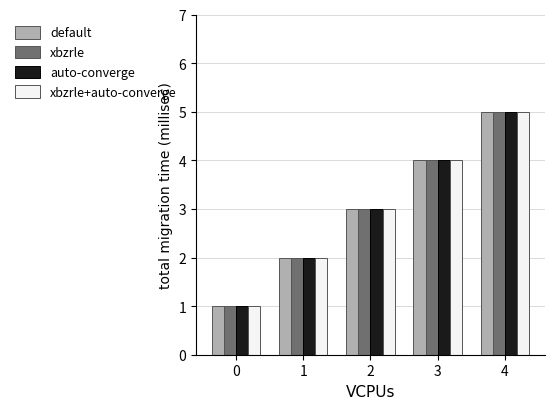

Rank the categories by auto-converge value from highest to lowest.

4, 3, 2, 1, 0